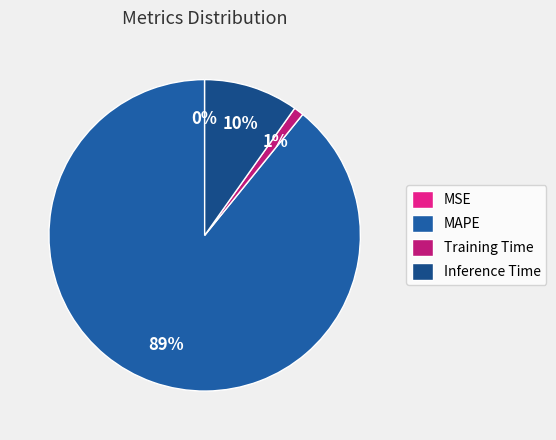

Count the number of slices in the pie.

4